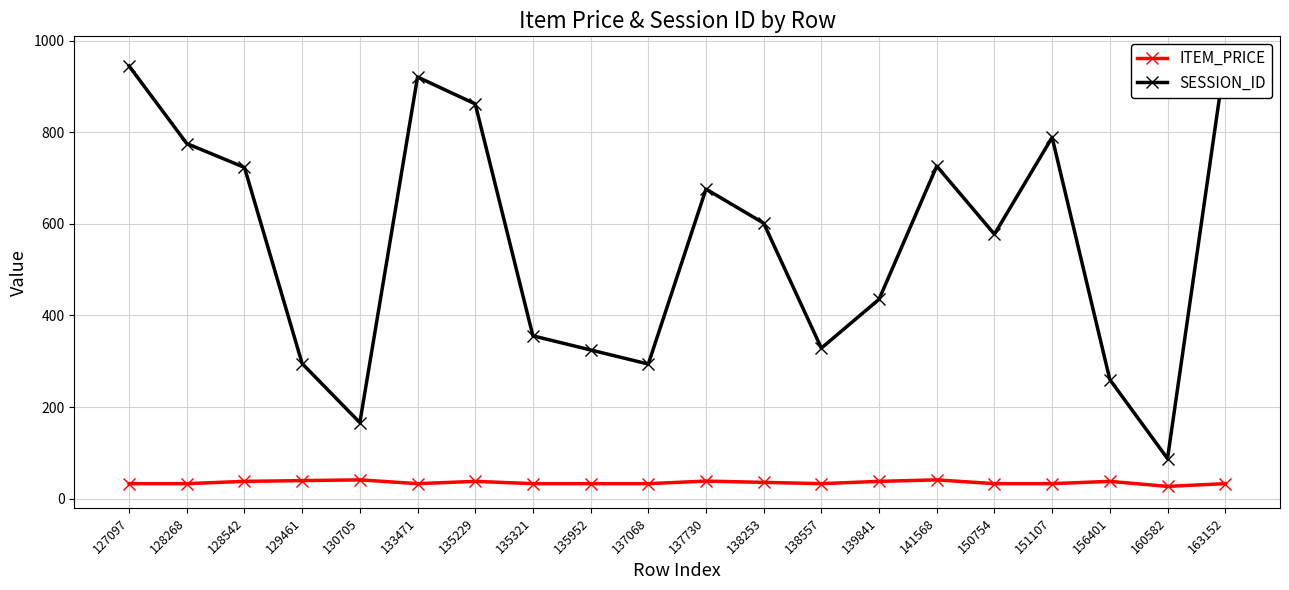

How many series are shown in this chart?

2